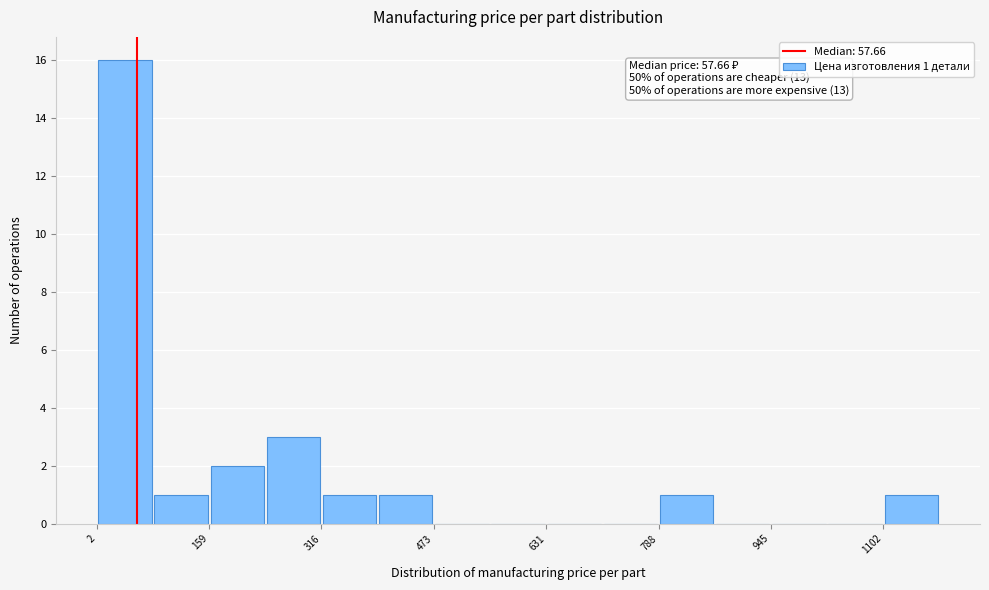

Around what value on the x-axis is the tallest bar? Give the approximate position of its centre, as read against the axis.

40